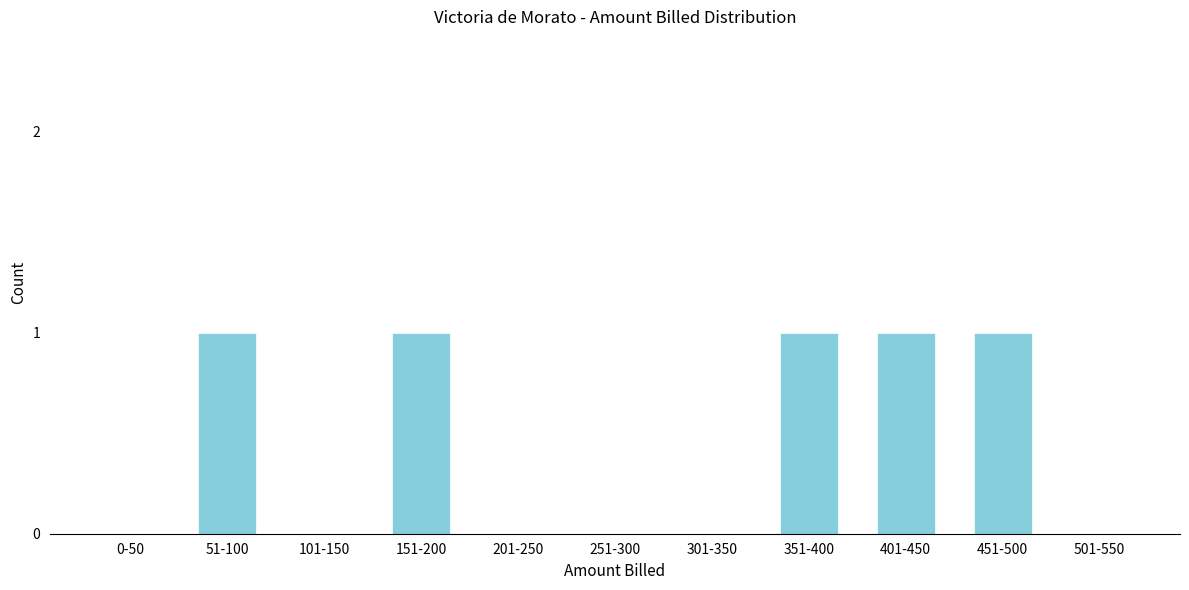

Reading left to right, what are all the values shown in this chart?

0-50=0	51-100=1	101-150=0	151-200=1	201-250=0	251-300=0	301-350=0	351-400=1	401-450=1	451-500=1	501-550=0